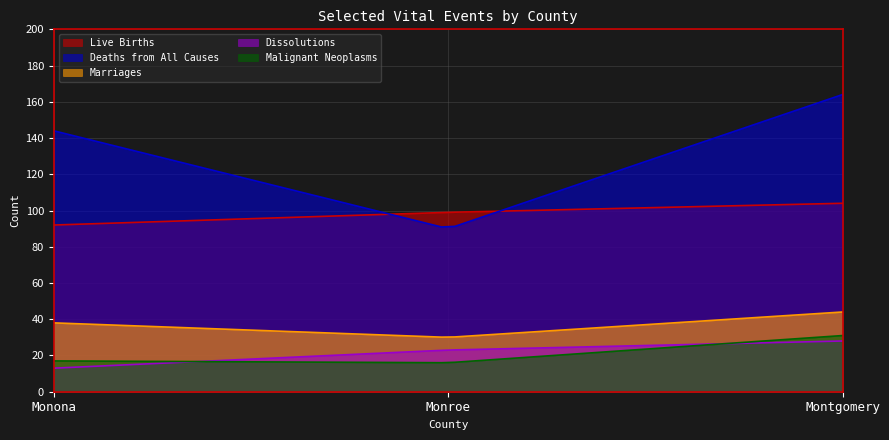

What are all the series names shown in the legend?

Live Births, Deaths from All Causes, Marriages, Dissolutions, Malignant Neoplasms